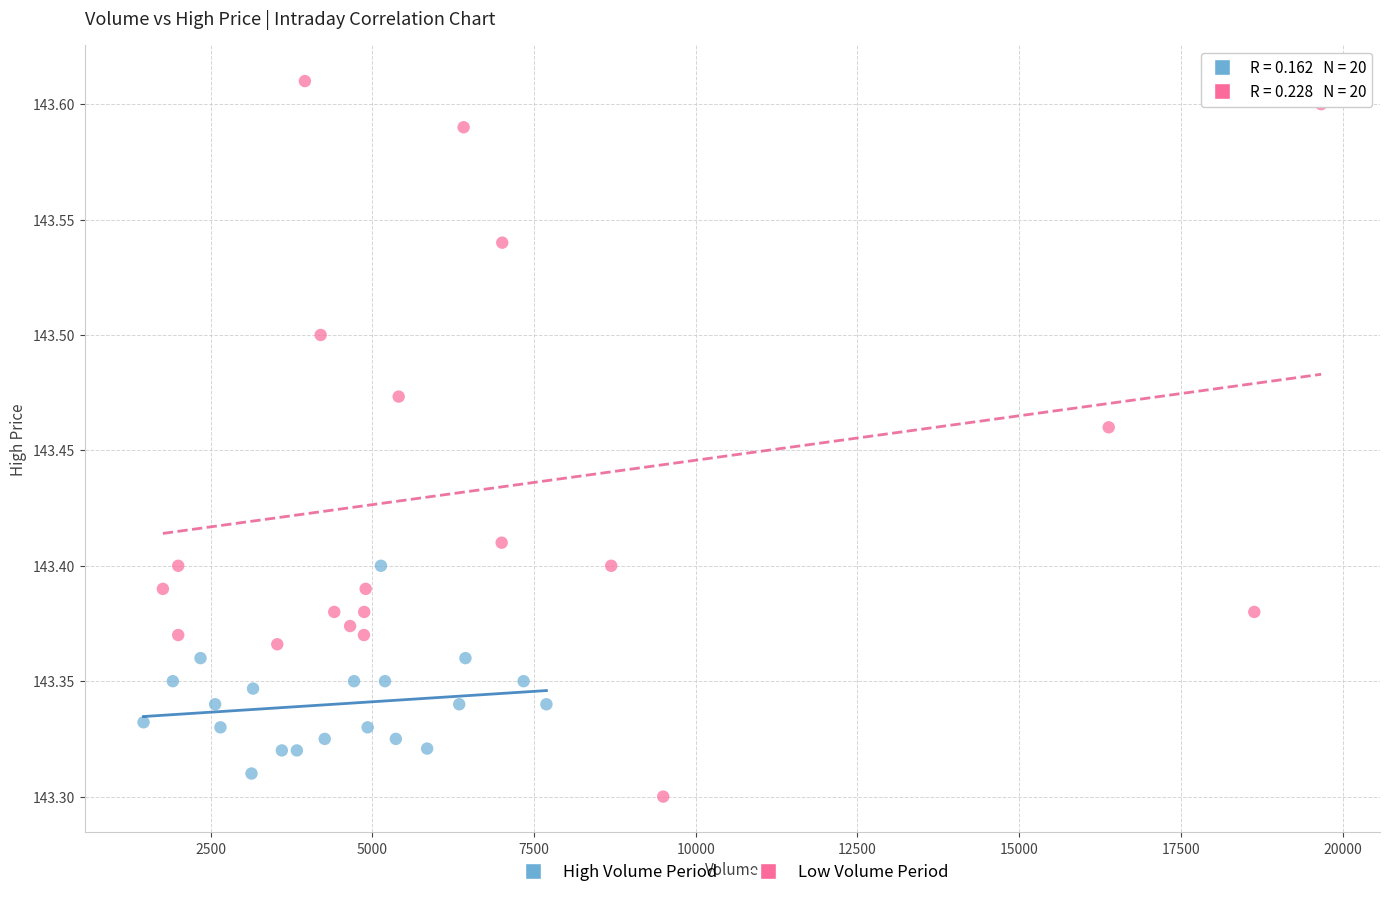

Which series contains the highest Y value?

Low Volume Period